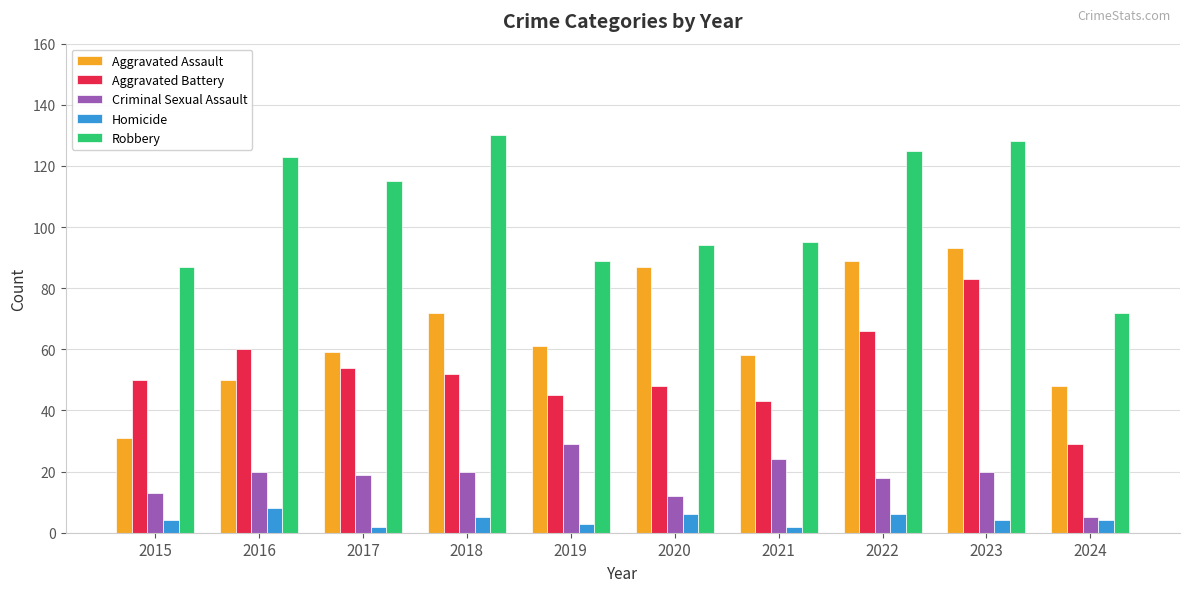

How many Homicide values are between 3 and 6?

7